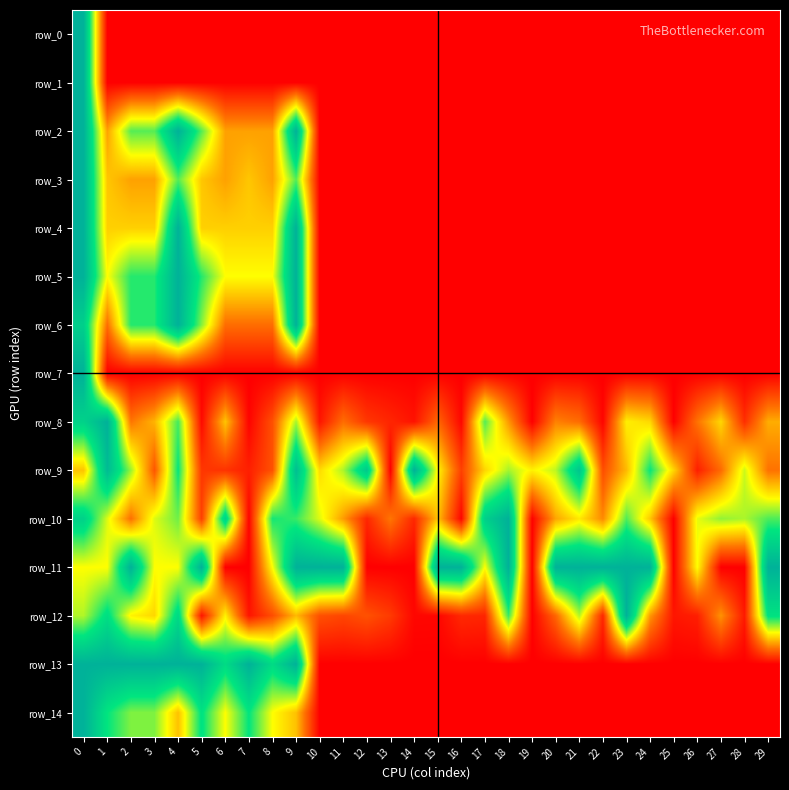

Reading left to right, what are all the values shown in this chart?

row_0: 0=1.0	1=0.0	2=0.0	3=0.0	4=0.0	5=0.0	6=0.0	7=0.0	8=0.0	9=0.0	10=0.0	11=0.0	12=0.0	13=0.0	14=0.0	15=0.0	16=0.0	17=0.0	18=0.0	19=0.0	20=0.0	21=0.0	22=0.0	23=0.0	24=0.0	25=0.0	26=0.0	27=0.0	28=0.0	29=0.0
row_1: 0=1.0	1=0.0	2=0.0	3=0.0	4=0.0	5=0.0	6=0.0	7=0.0	8=0.0	9=0.0	10=0.0	11=0.0	12=0.0	13=0.0	14=0.0	15=0.0	16=0.0	17=0.0	18=0.0	19=0.0	20=0.0	21=0.0	22=0.0	23=0.0	24=0.0	25=0.0	26=0.0	27=0.0	28=0.0	29=0.0
row_2: 0=1.0	1=0.3	2=0.7	3=0.7	4=1.0	5=0.7	6=0.3	7=0.3	8=0.3	9=1.0	10=0.0	11=0.0	12=0.0	13=0.0	14=0.0	15=0.0	16=0.0	17=0.0	18=0.0	19=0.0	20=0.0	21=0.0	22=0.0	23=0.0	24=0.0	25=0.0	26=0.0	27=0.0	28=0.0	29=0.0
row_3: 0=1.0	1=0.4	2=0.3	3=0.3	4=0.7	5=0.4	6=0.3	7=0.4	8=0.3	9=0.7	10=0.0	11=0.0	12=0.0	13=0.0	14=0.0	15=0.0	16=0.0	17=0.0	18=0.0	19=0.0	20=0.0	21=0.0	22=0.0	23=0.0	24=0.0	25=0.0	26=0.0	27=0.0	28=0.0	29=0.0
row_4: 0=1.0	1=0.4	2=0.4	3=0.4	4=1.0	5=0.4	6=0.4	7=0.4	8=0.4	9=1.0	10=0.0	11=0.0	12=0.0	13=0.0	14=0.0	15=0.0	16=0.0	17=0.0	18=0.0	19=0.0	20=0.0	21=0.0	22=0.0	23=0.0	24=0.0	25=0.0	26=0.0	27=0.0	28=0.0	29=0.0
row_5: 0=1.0	1=0.5	2=0.7	3=0.7	4=1.0	5=0.7	6=0.5	7=0.5	8=0.5	9=1.0	10=0.0	11=0.0	12=0.0	13=0.0	14=0.0	15=0.0	16=0.0	17=0.0	18=0.0	19=0.0	20=0.0	21=0.0	22=0.0	23=0.0	24=0.0	25=0.0	26=0.0	27=0.0	28=0.0	29=0.0
row_6: 0=0.9	1=0.2	2=0.7	3=0.7	4=1.0	5=0.6	6=0.2	7=0.2	8=0.2	9=1.0	10=0.0	11=0.0	12=0.0	13=0.0	14=0.0	15=0.0	16=0.0	17=0.0	18=0.0	19=0.0	20=0.0	21=0.0	22=0.0	23=0.0	24=0.0	25=0.0	26=0.0	27=0.0	28=0.0	29=0.0
row_7: 0=1.0	1=0.0	2=0.0	3=0.0	4=0.0	5=0.0	6=0.0	7=0.0	8=0.0	9=0.0	10=0.0	11=0.0	12=0.0	13=0.0	14=0.0	15=0.0	16=0.0	17=0.0	18=0.0	19=0.0	20=0.0	21=0.0	22=0.0	23=0.0	24=0.0	25=0.0	26=0.0	27=0.0	28=0.0	29=0.0
row_8: 0=0.8	1=1.0	2=0.3	3=0.4	4=0.7	5=0.0	6=0.4	7=0.0	8=0.2	9=0.6	10=0.0	11=0.2	12=0.1	13=0.1	14=0.0	15=0.2	16=0.0	17=0.7	18=0.3	19=0.0	20=0.3	21=0.2	22=0.0	23=0.5	24=0.4	25=0.0	26=0.2	27=0.4	28=0.1	29=0.4
row_9: 0=0.4	1=1.0	2=0.6	3=0.2	4=0.8	5=0.1	6=0.1	7=0.1	8=0.2	9=0.9	10=0.4	11=0.6	12=0.9	13=0.0	14=1.0	15=0.5	16=0.1	17=0.4	18=0.6	19=0.5	20=0.6	21=0.9	22=0.2	23=0.4	24=0.7	25=0.4	26=0.1	27=0.2	28=0.6	29=0.2
row_10: 0=0.8	1=0.5	2=0.2	3=0.5	4=0.6	5=0.1	6=0.8	7=0.0	8=0.7	9=0.7	10=0.5	11=0.3	12=0.1	13=0.3	14=0.1	15=0.4	16=0.0	17=0.9	18=1.0	19=0.0	20=0.3	21=0.5	22=0.3	23=0.7	24=0.4	25=0.0	26=0.5	27=0.6	28=0.6	29=0.7
row_11: 0=0.5	1=0.5	2=1.0	3=0.5	4=0.5	5=1.0	6=0.0	7=0.0	8=0.5	9=1.0	10=1.0	11=1.0	12=0.0	13=0.0	14=0.0	15=1.0	16=1.0	17=0.5	18=1.0	19=0.0	20=1.0	21=1.0	22=1.0	23=1.0	24=1.0	25=0.0	26=0.5	27=0.0	28=0.0	29=1.0
row_12: 0=0.6	1=0.8	2=0.5	3=0.4	4=0.8	5=0.0	6=0.5	7=0.0	8=0.2	9=0.4	10=0.2	11=0.2	12=0.2	13=0.1	14=0.0	15=0.0	16=0.1	17=0.1	18=0.7	19=0.0	20=0.2	21=0.6	22=0.1	23=1.0	24=0.3	25=0.0	26=0.1	27=0.3	28=0.1	29=0.8
row_13: 0=1.0	1=1.0	2=1.0	3=1.0	4=1.0	5=1.0	6=0.8	7=1.0	8=0.8	9=1.0	10=0.0	11=0.0	12=0.0	13=0.0	14=0.0	15=0.0	16=0.0	17=0.0	18=0.0	19=0.0	20=0.0	21=0.0	22=0.0	23=0.0	24=0.0	25=0.0	26=0.0	27=0.0	28=0.0	29=0.0
row_14: 0=1.0	1=0.8	2=0.6	3=0.6	4=0.4	5=0.8	6=0.5	7=0.8	8=0.5	9=0.4	10=0.0	11=0.0	12=0.0	13=0.0	14=0.0	15=0.0	16=0.0	17=0.0	18=0.0	19=0.0	20=0.0	21=0.0	22=0.0	23=0.0	24=0.0	25=0.0	26=0.0	27=0.0	28=0.0	29=0.0